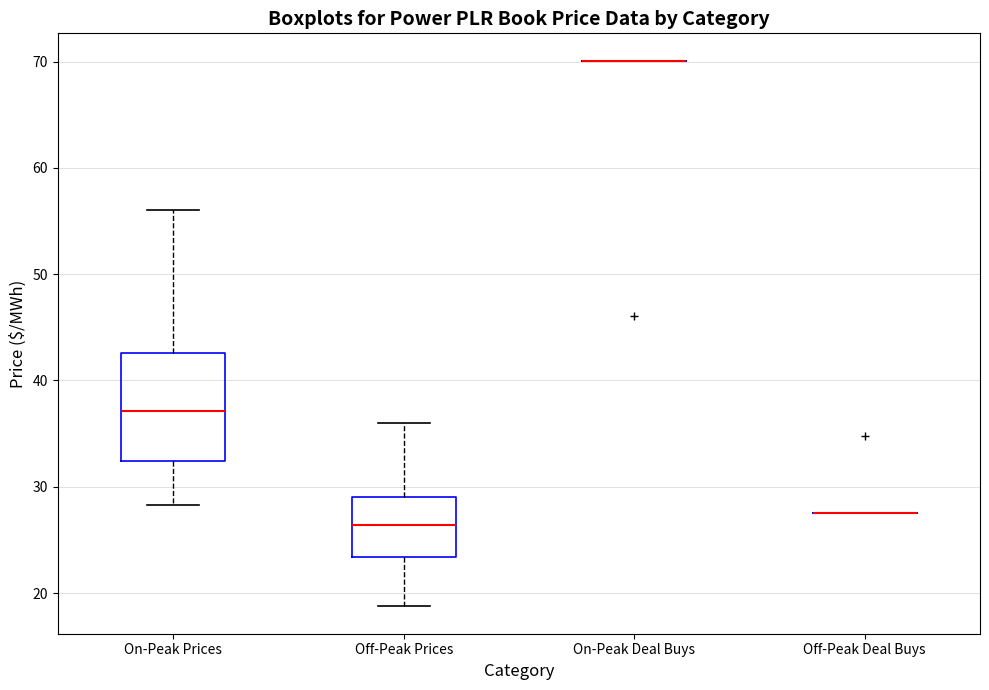

Reading left to right, read every box against the y-axis: the position of its median line, the range the box covers, and the ends of its whiskers. The values are not printed on the chart, so give them approximately, as read against the axis.

On-Peak Prices: median 37, box 32 to 43, whiskers 28 to 56
Off-Peak Prices: median 26, box 23 to 29, whiskers 19 to 36
On-Peak Deal Buys: box collapsed to a line at 70, whiskers 70 to 70
Off-Peak Deal Buys: box collapsed to a line at 28, whiskers 28 to 28